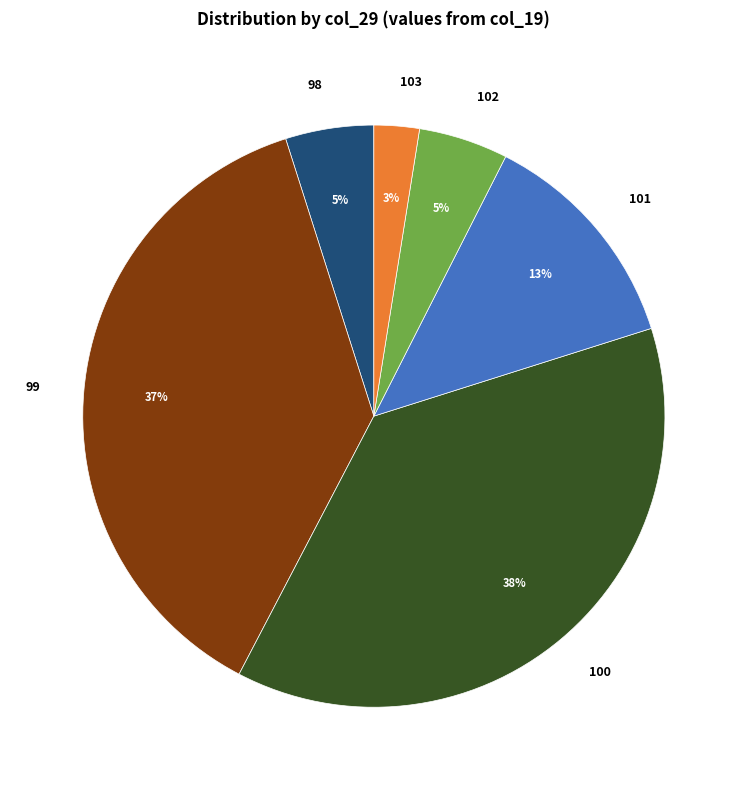

Does any single category account for the majority?

No